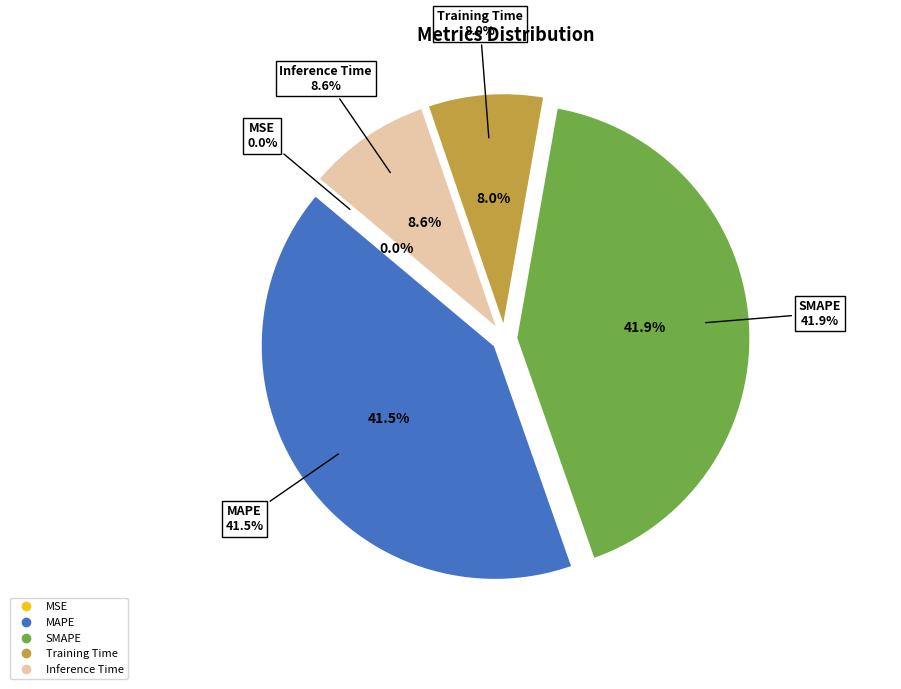

Which has a higher value, MSE or MAPE?

MAPE